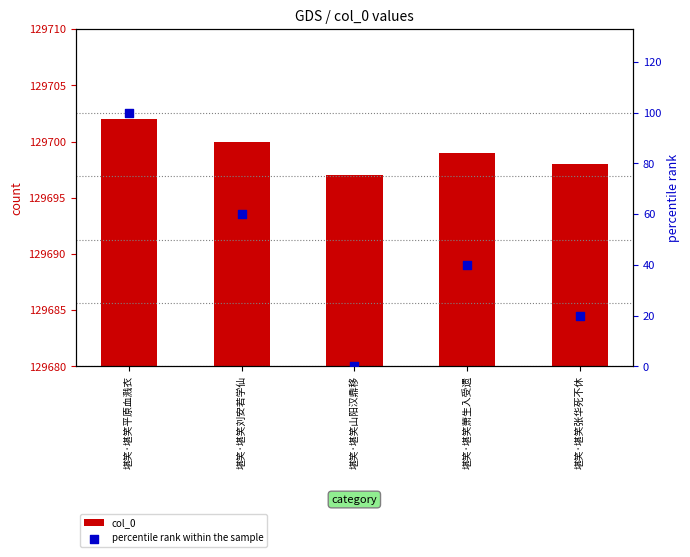

Which series has the widest spread of Y values?

percentile rank within the sample